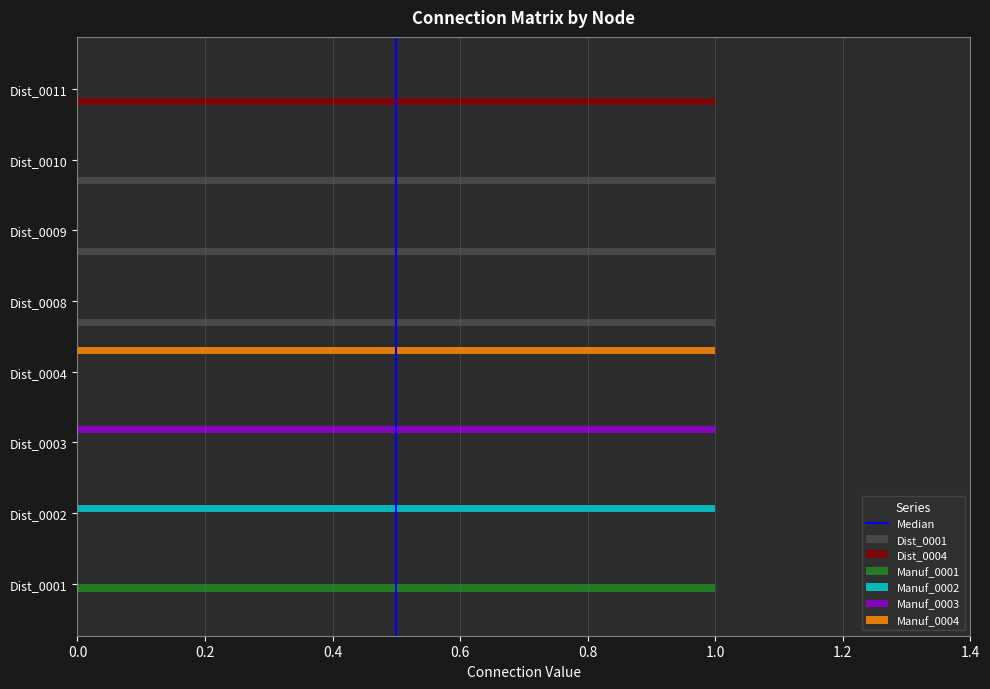

Is it true that Dist_0004 equals 1 at Dist_0001?

False